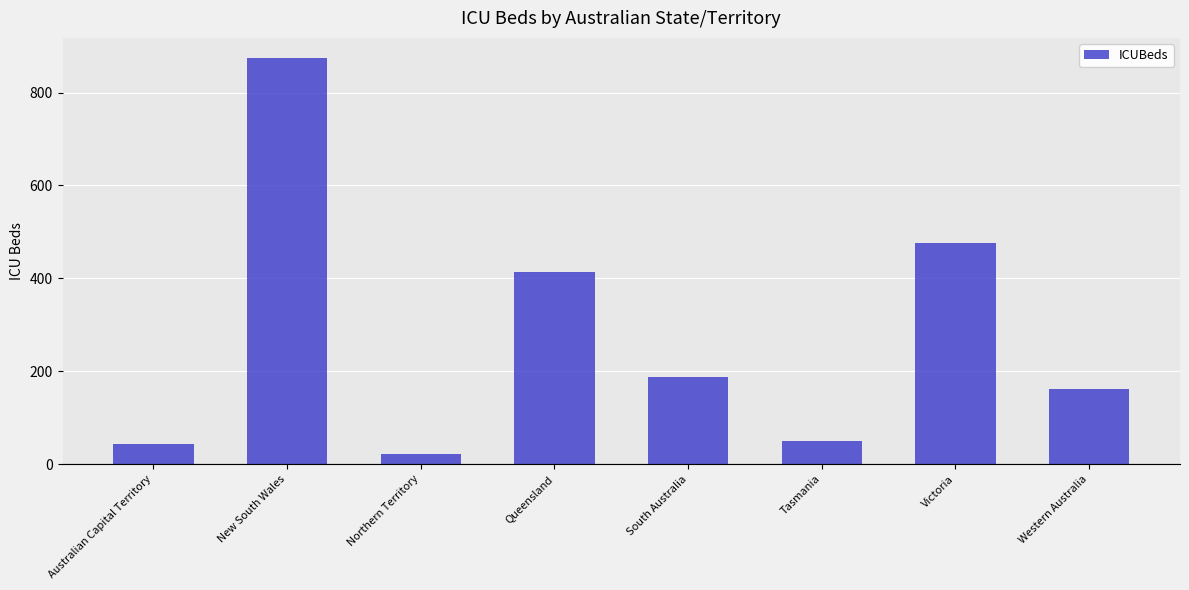

What is the approximate value at Victoria?

476